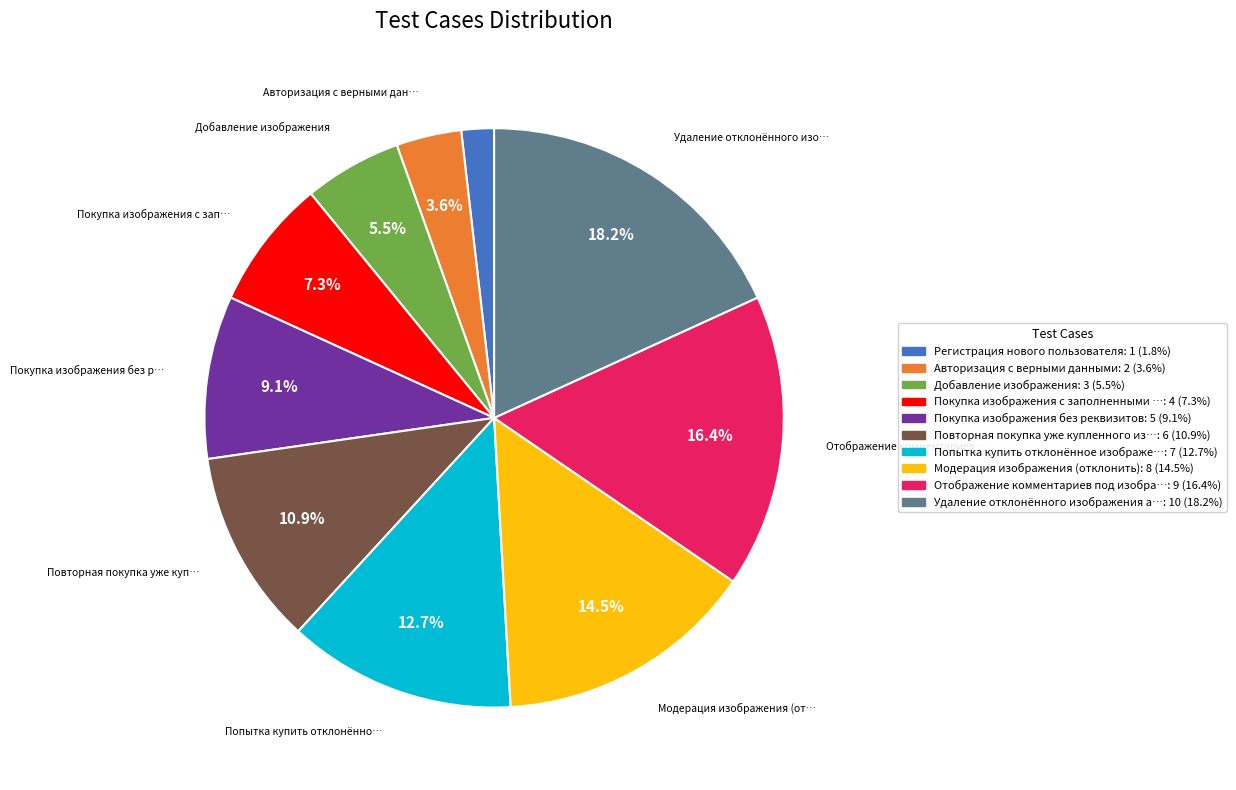

Is there any slice that represents more than half of the pie?

No